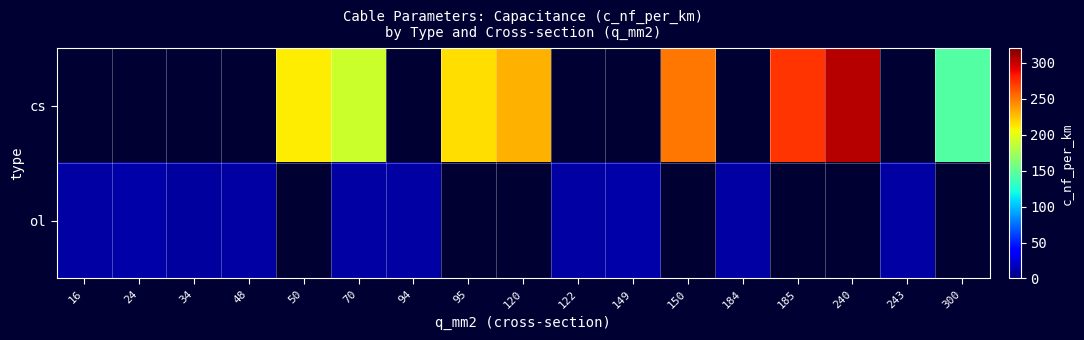

Which has a higher value, 150 or 243?

150